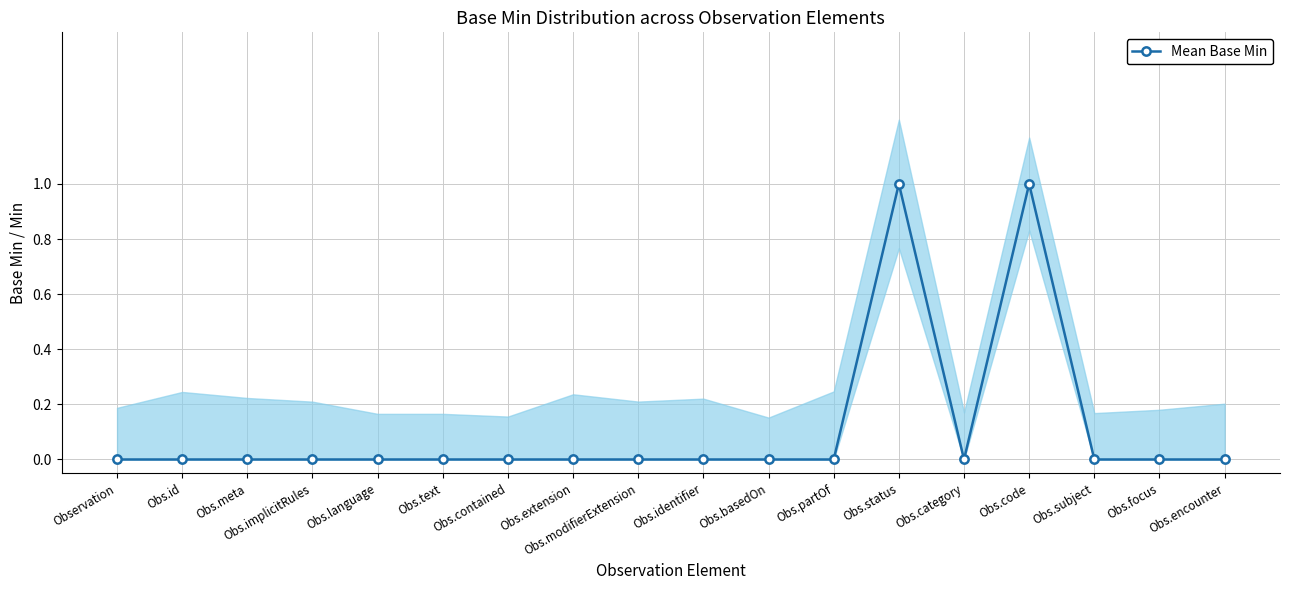

At which category does the chart reach its minimum across all series?

Observation